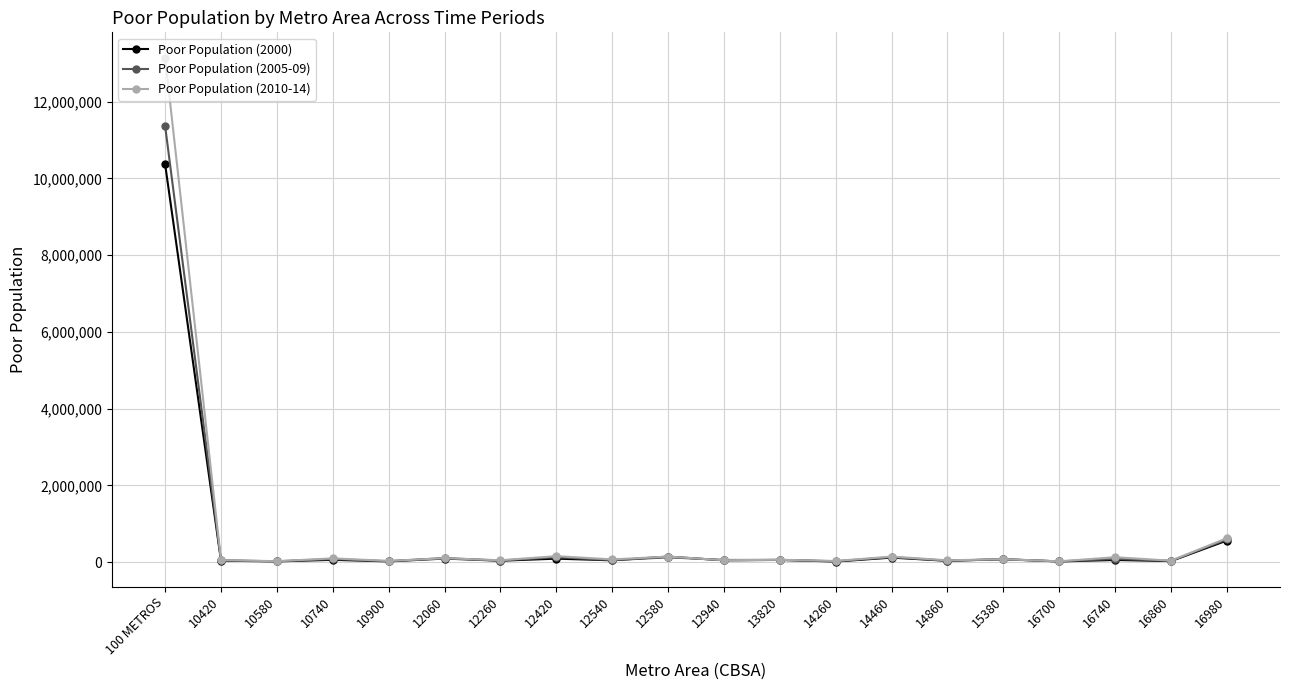

Which series has the largest range (max minus min)?

Poor Population (2010-14)